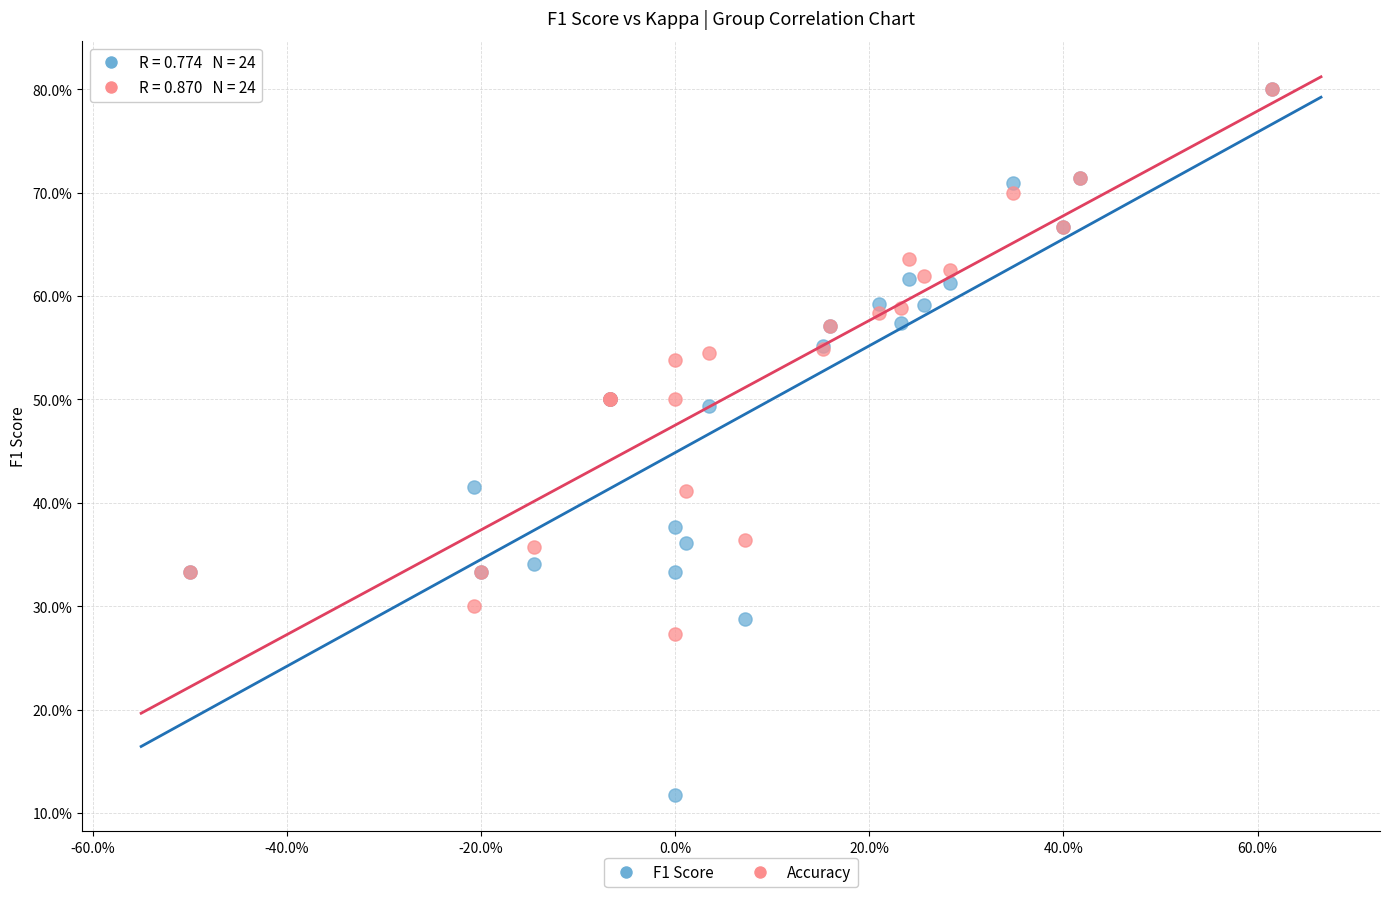

What are all the series names shown in the legend?

F1 Score, Accuracy